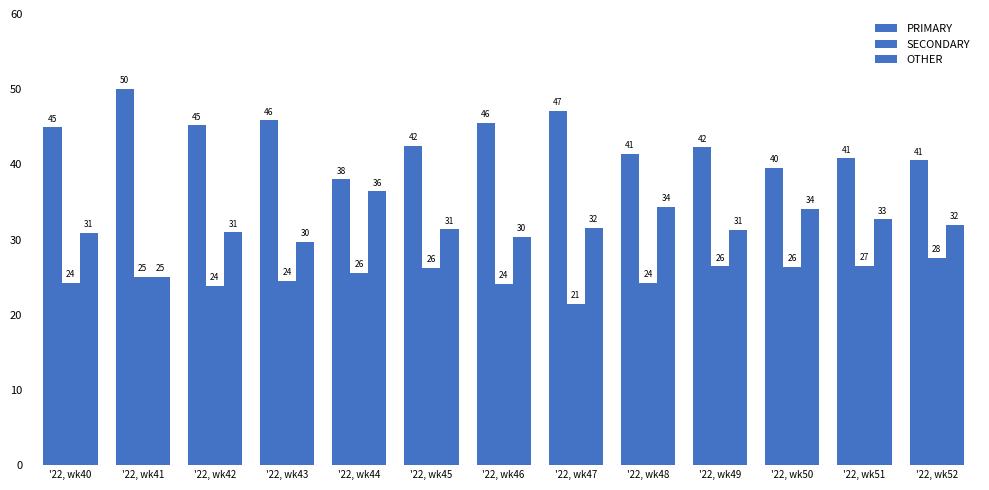

How many groups of bars are there?

13